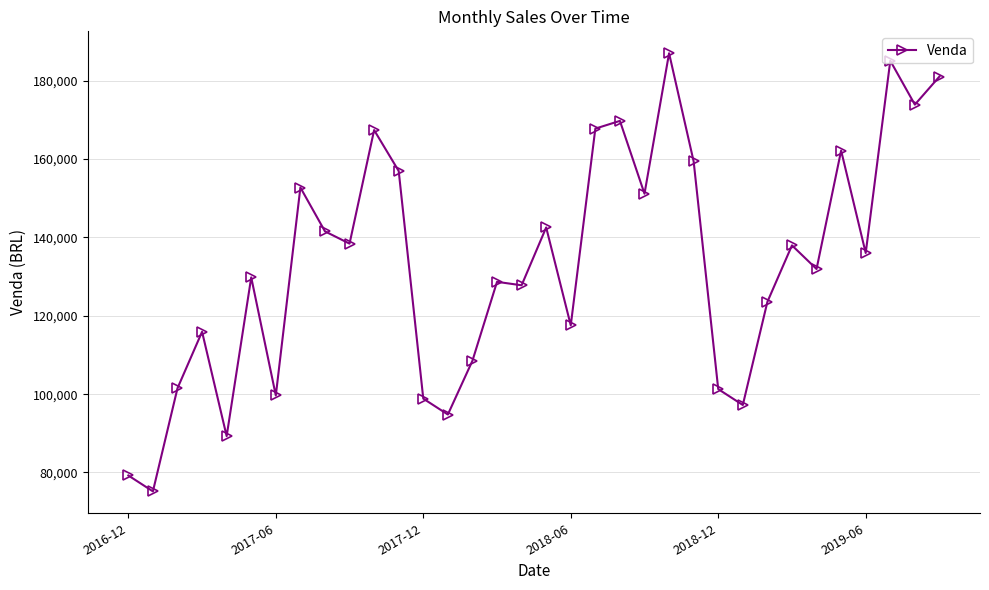

True or false: there are more than 0 points higher than both neighbors.

True